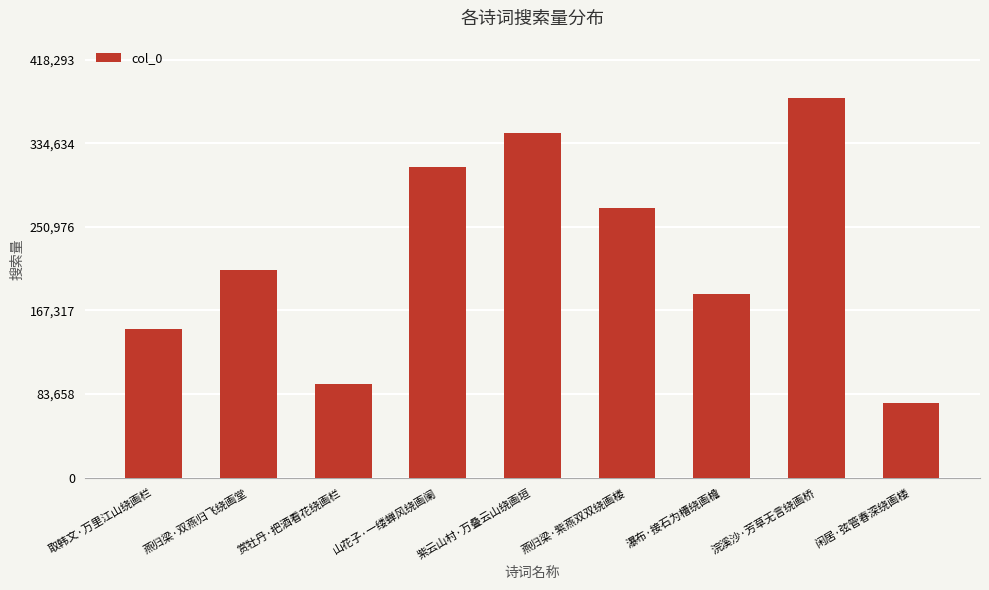

Does the chart contain any negative values?

No